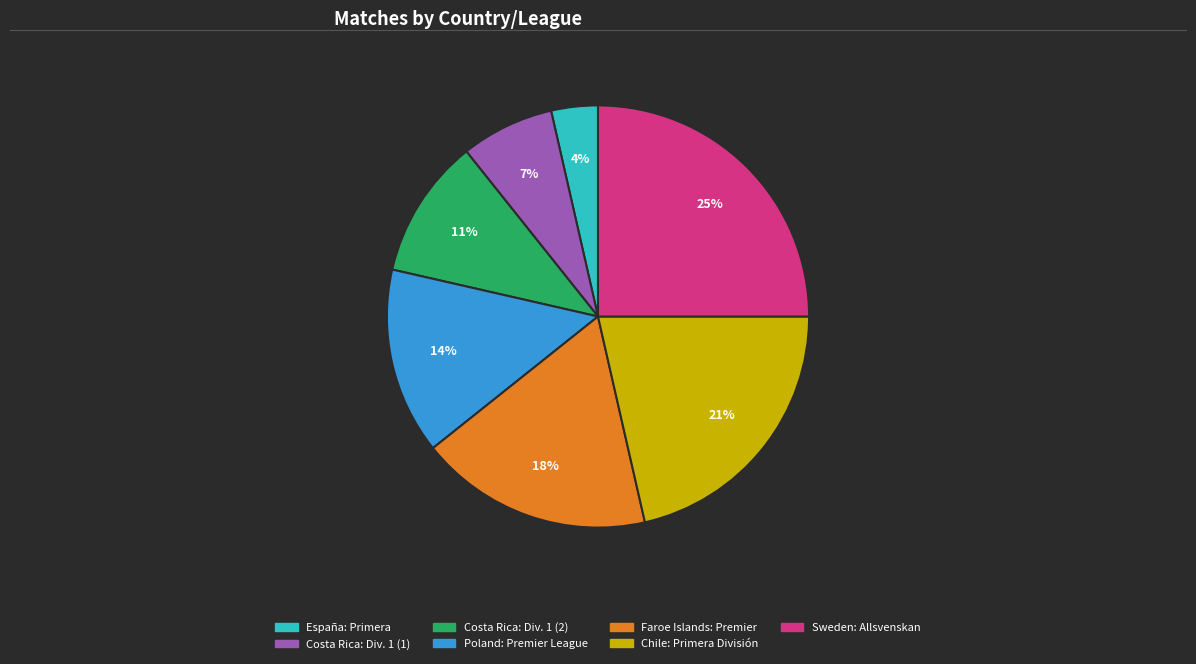

Does any single category account for the majority?

No